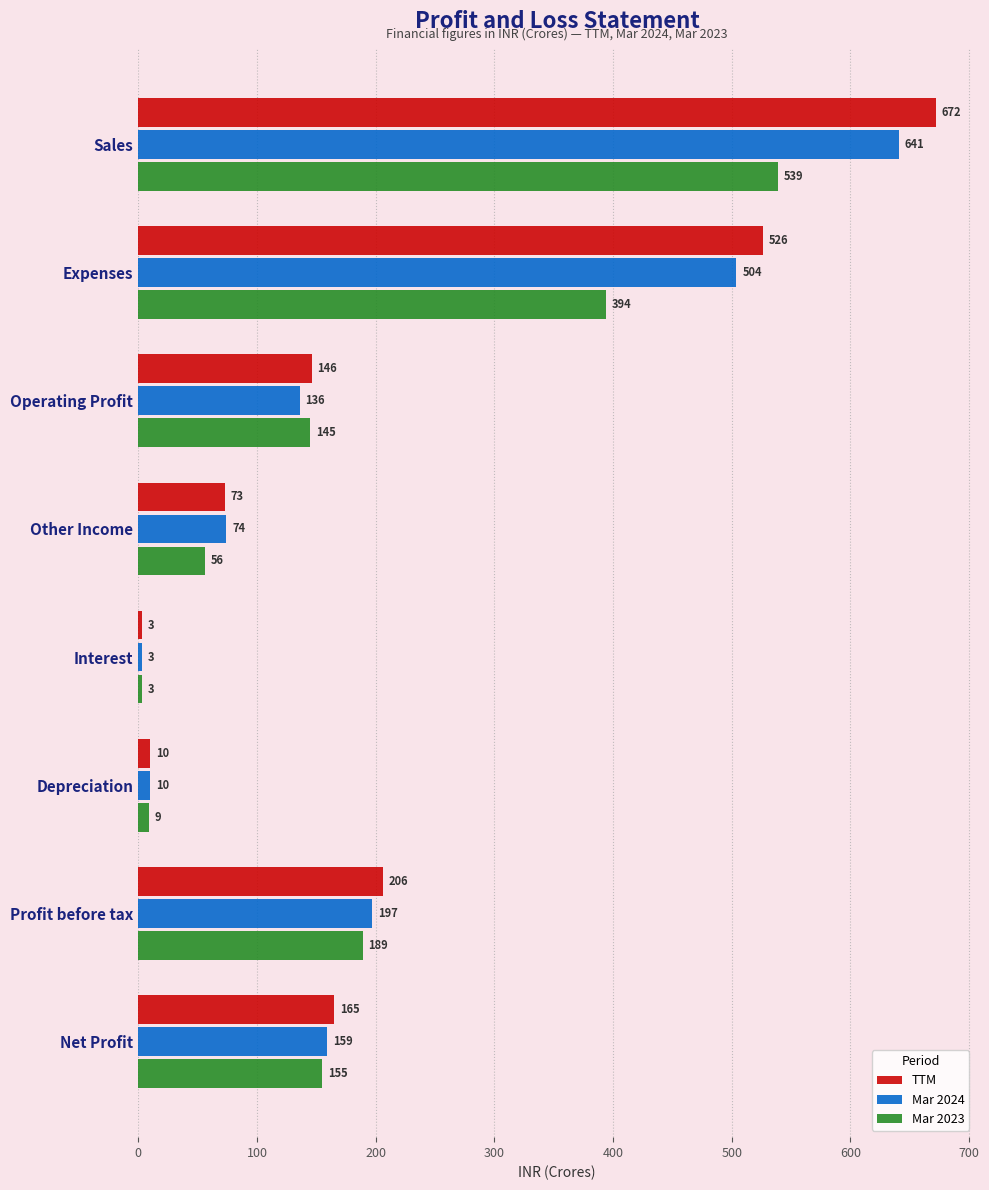

At which label is TTM closest to 337?

Profit before tax